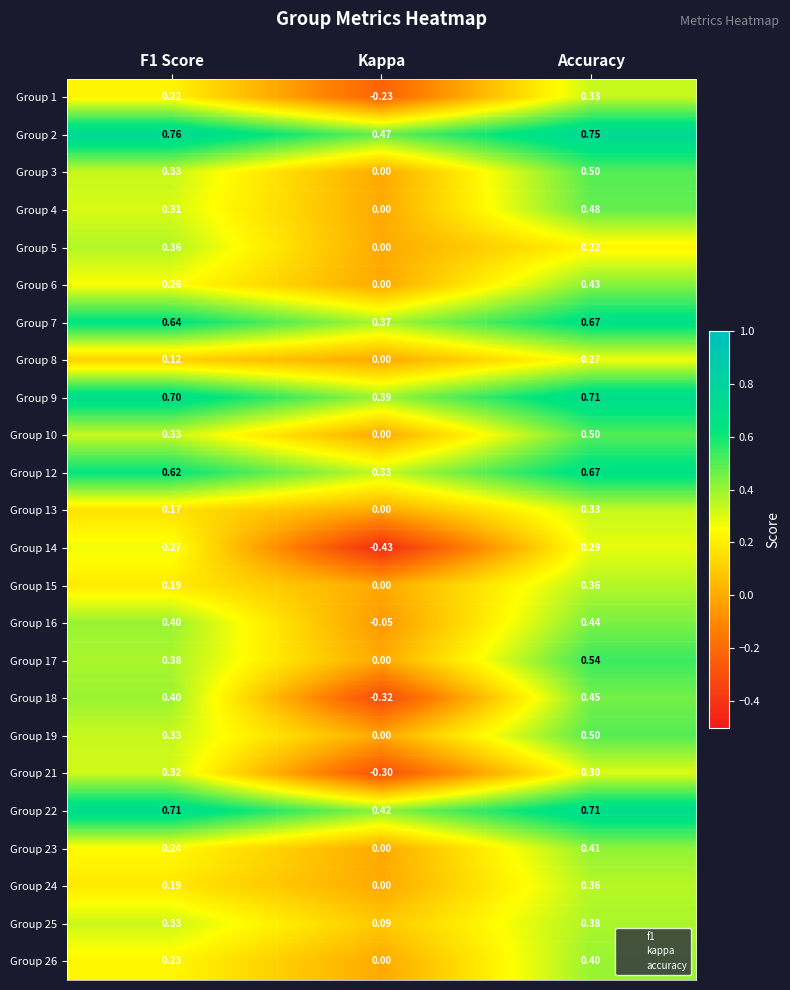

Is the value of Group 25 at Kappa greater than the value of Group 4 at Accuracy?

No